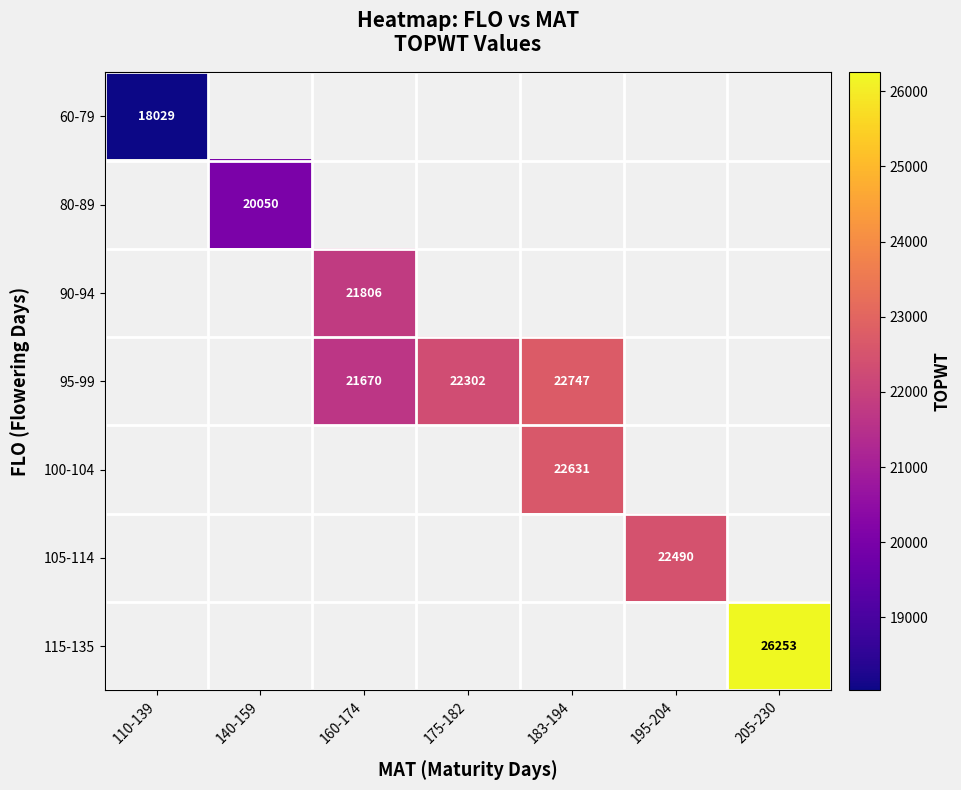

What is the smallest value displayed?

18029.2